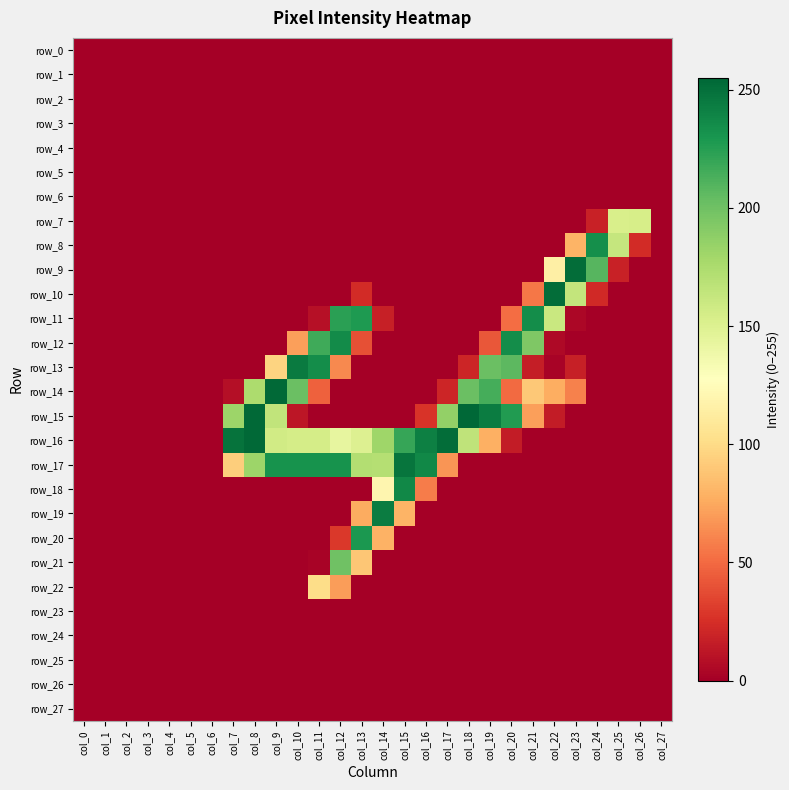

Which has a higher value, col_9 or col_16?

col_9